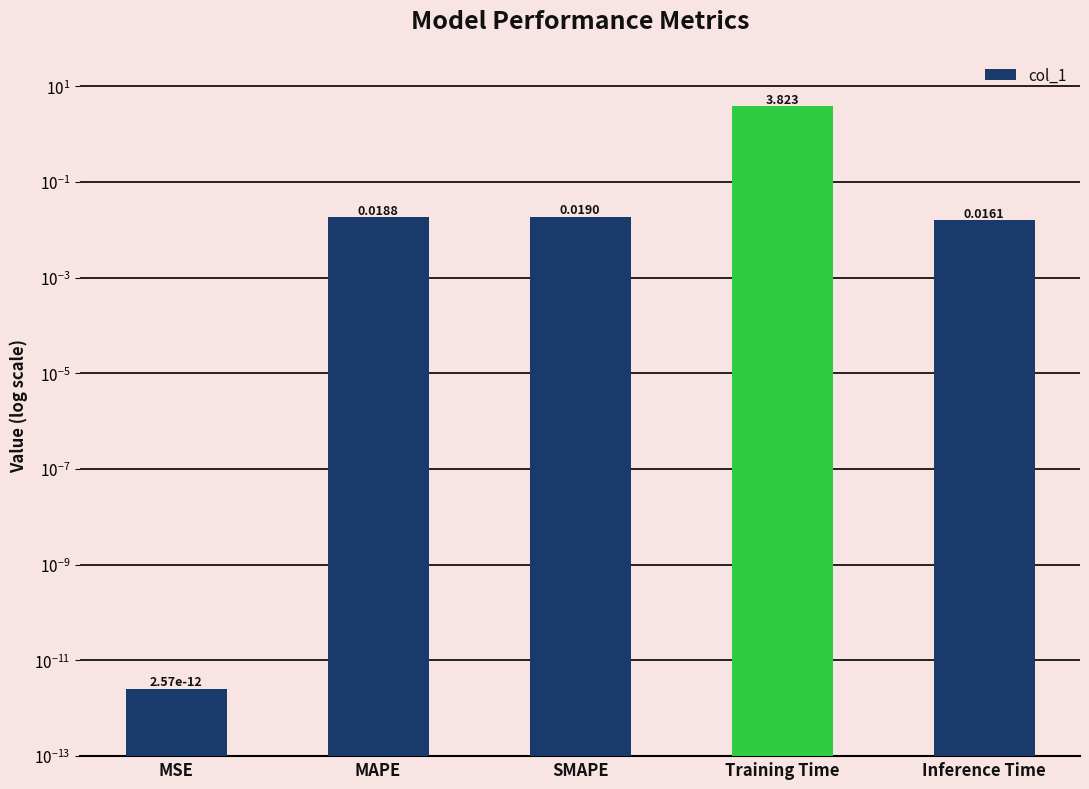

What is the sum of the values at Training Time and MAPE?

3.8